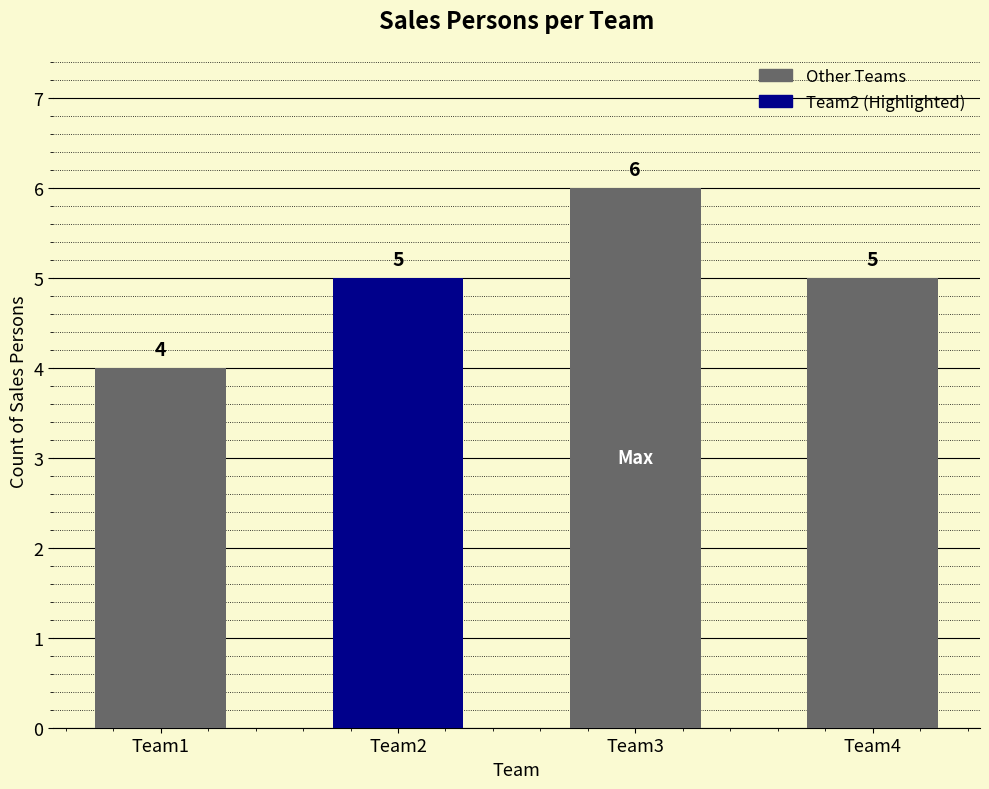

Approximately how many times larger is the value at Team3 compared to Team2?

1.2